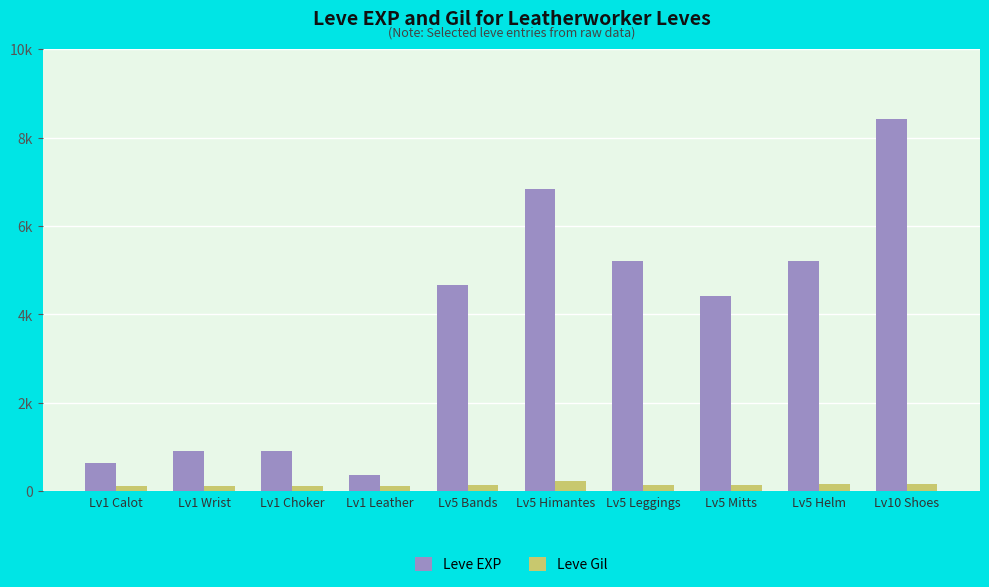

Which series changed the most between Lv1 Choker and Lv5 Helm?

Leve EXP